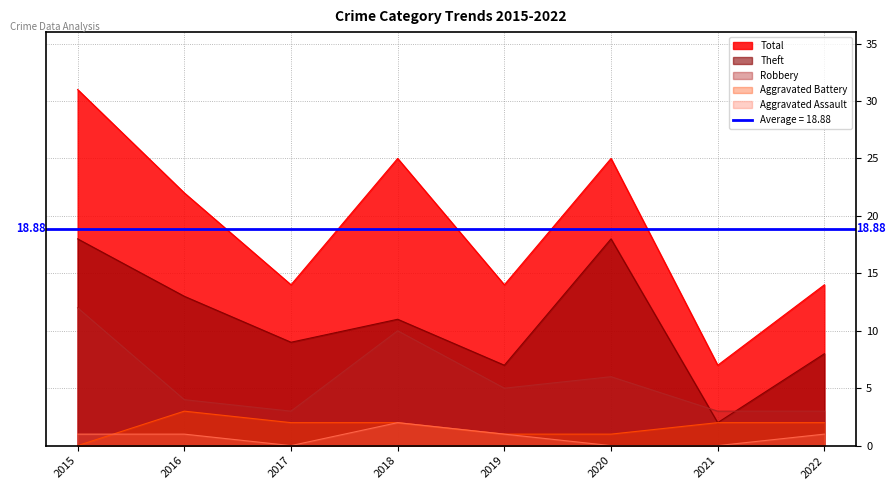

What are all the series names shown in the legend?

Aggravated Assault, Aggravated Battery, Robbery, Theft, Total